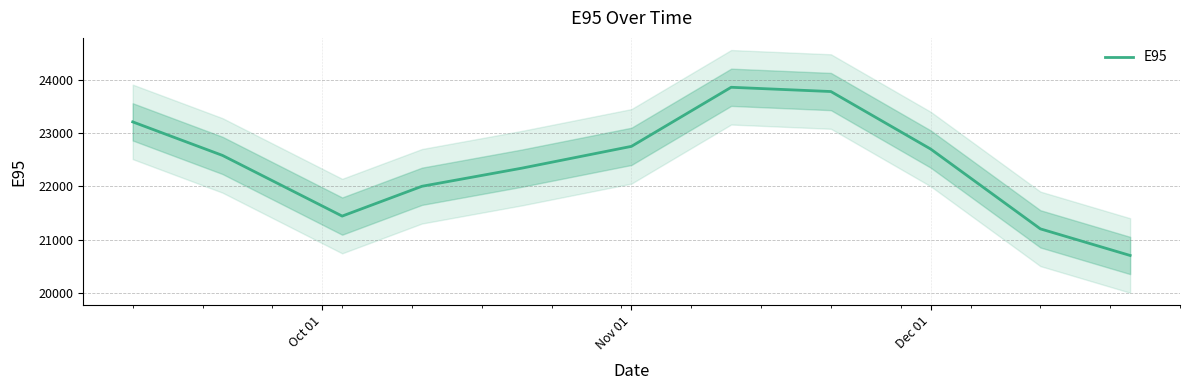

The value of E95 at Nov 01 is 22750. True or false?

True